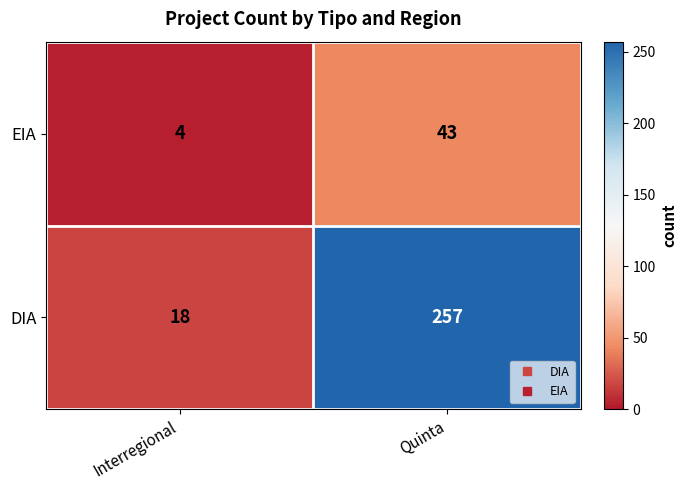

Which series has the largest range (max minus min)?

DIA